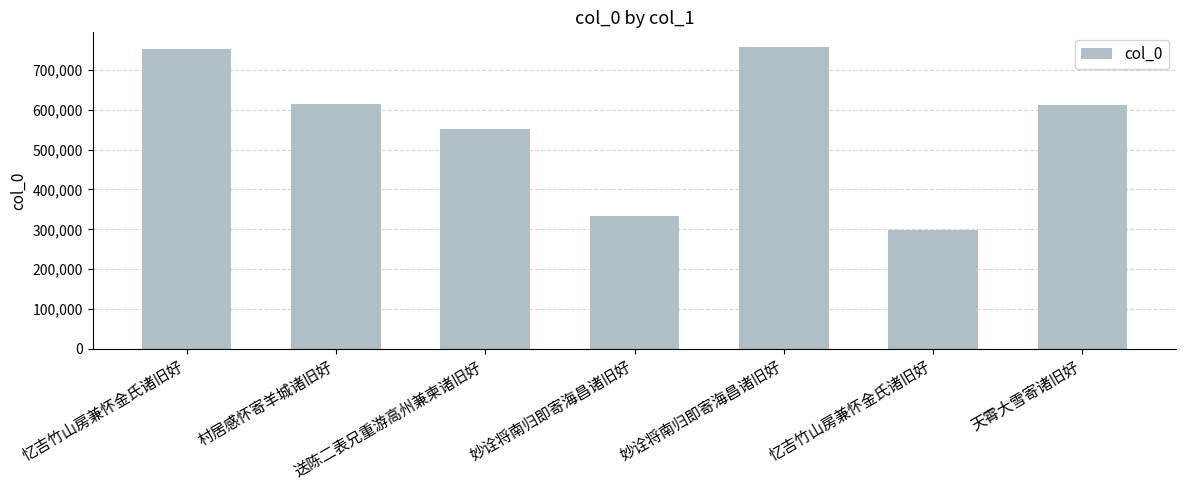

Count the number of categories in the chart.

7